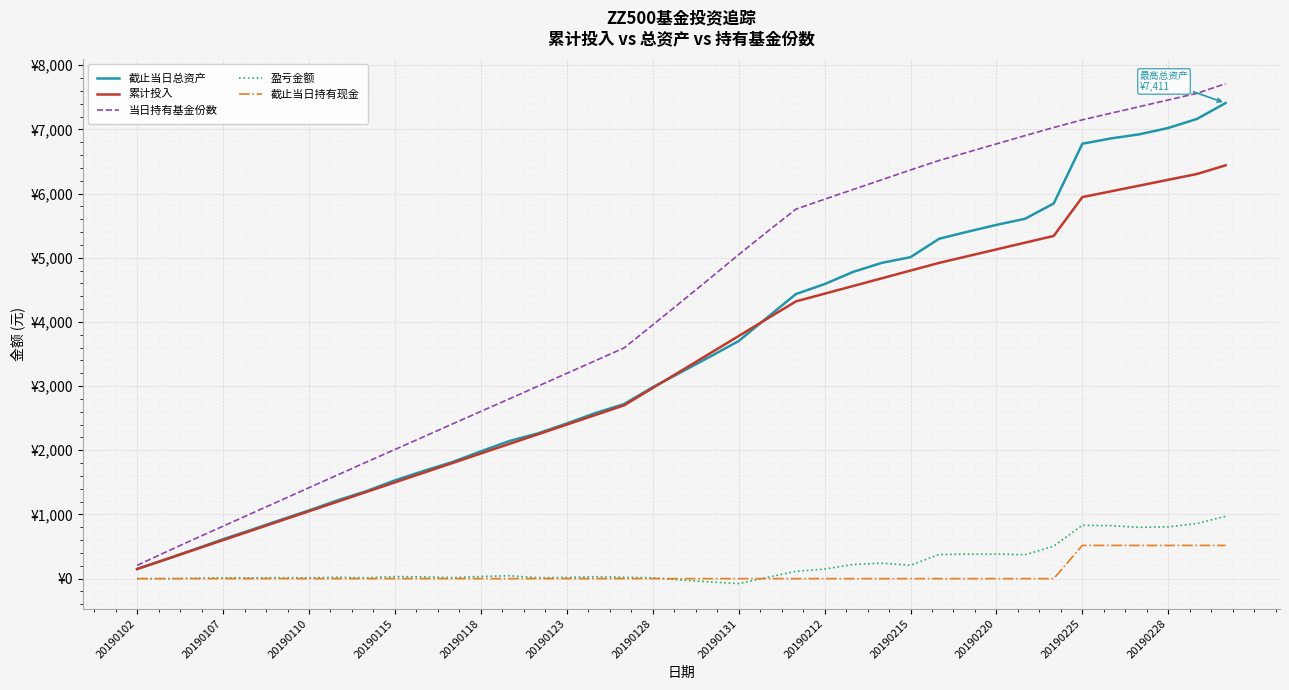

Which series has the widest spread of values?

当日持有基金份数